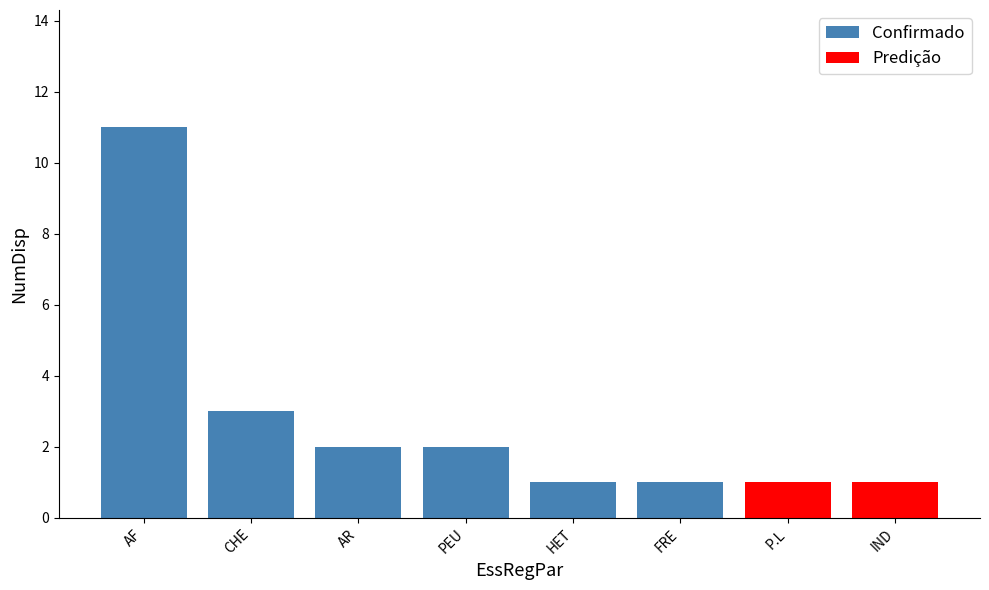

True or false: the data shows 2 at IND.

False